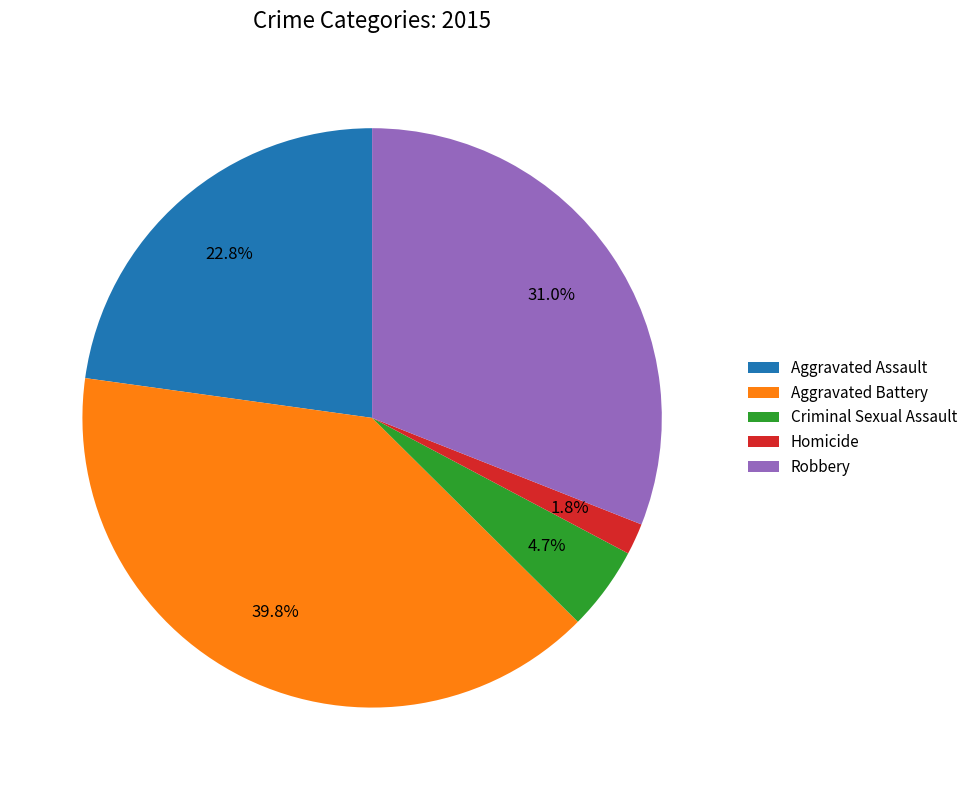

The Aggravated Assault slice represents 16% of the pie. True or false?

False